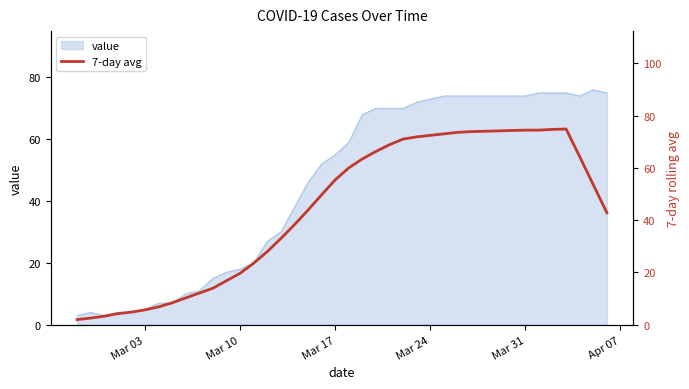

What is the lowest value of the value series?

3